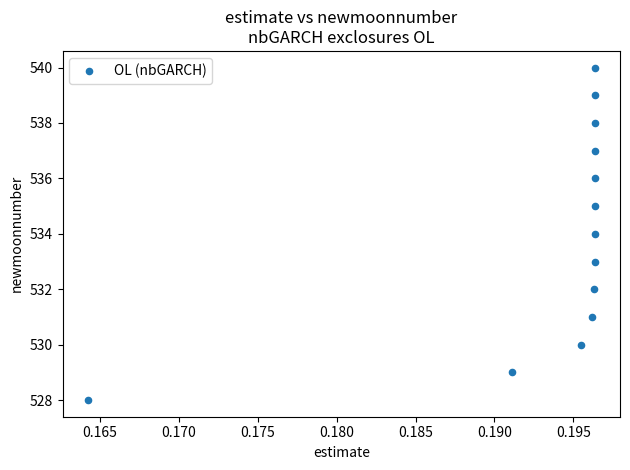

What is the range of Y values (max minus min)?

12